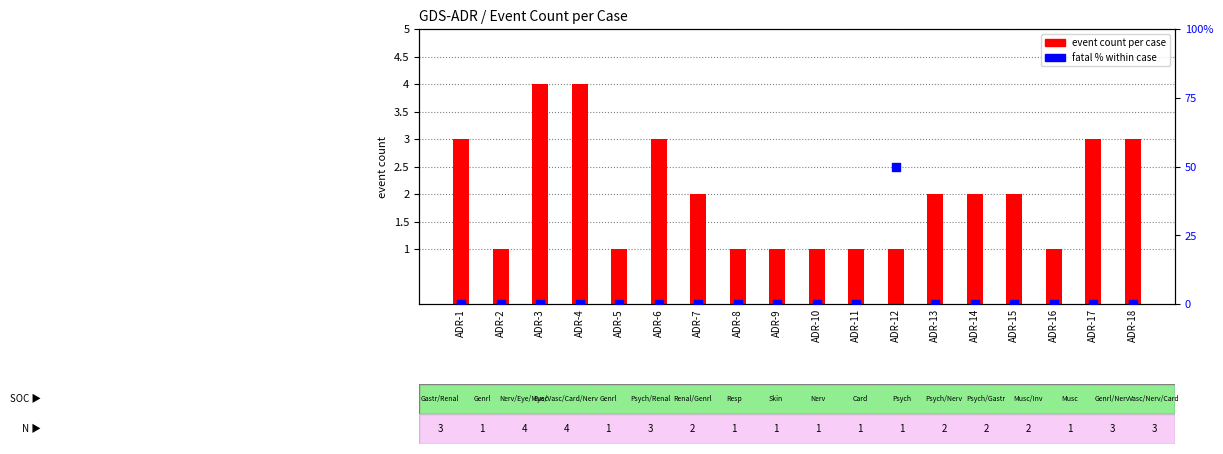

At how many categories does at least one series exceed 25?

1